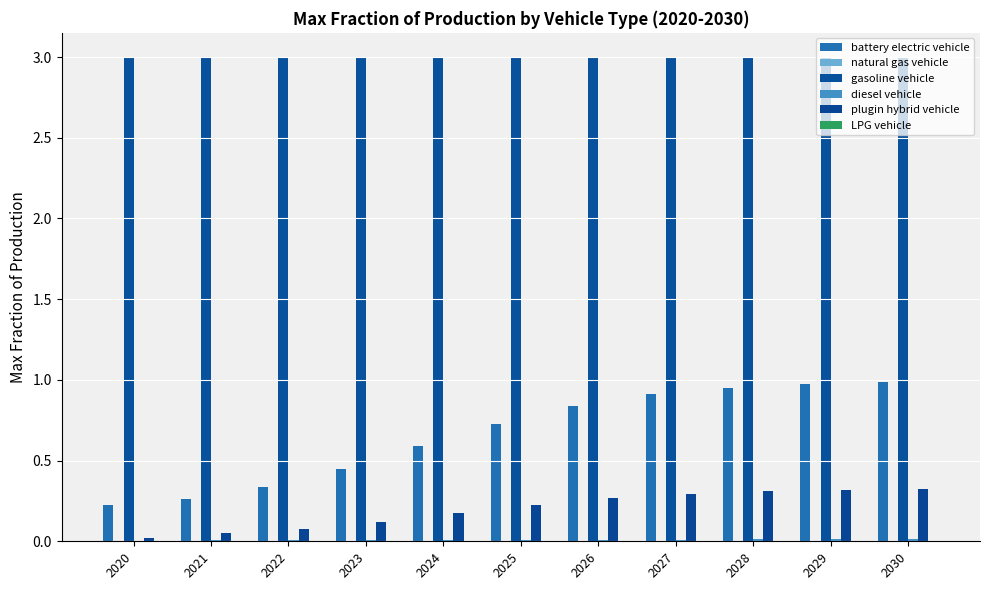

Which series has the largest total across all categories?

gasoline vehicle